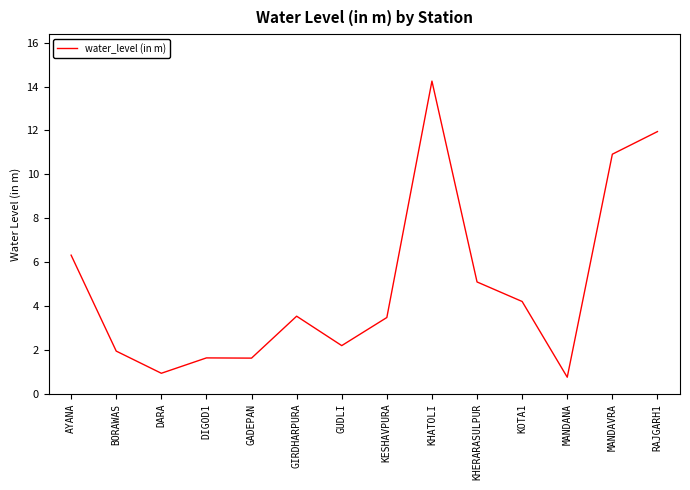

Read the value at DARA.

0.9